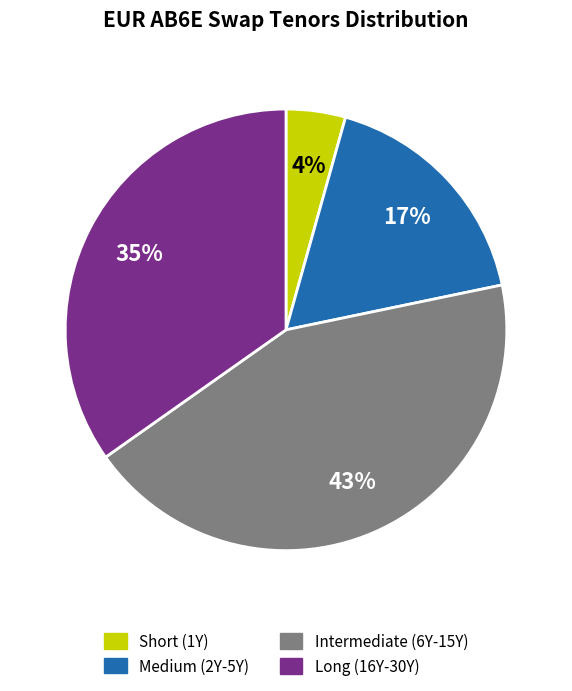

To the nearest percent, what is the average slice percentage?

25%